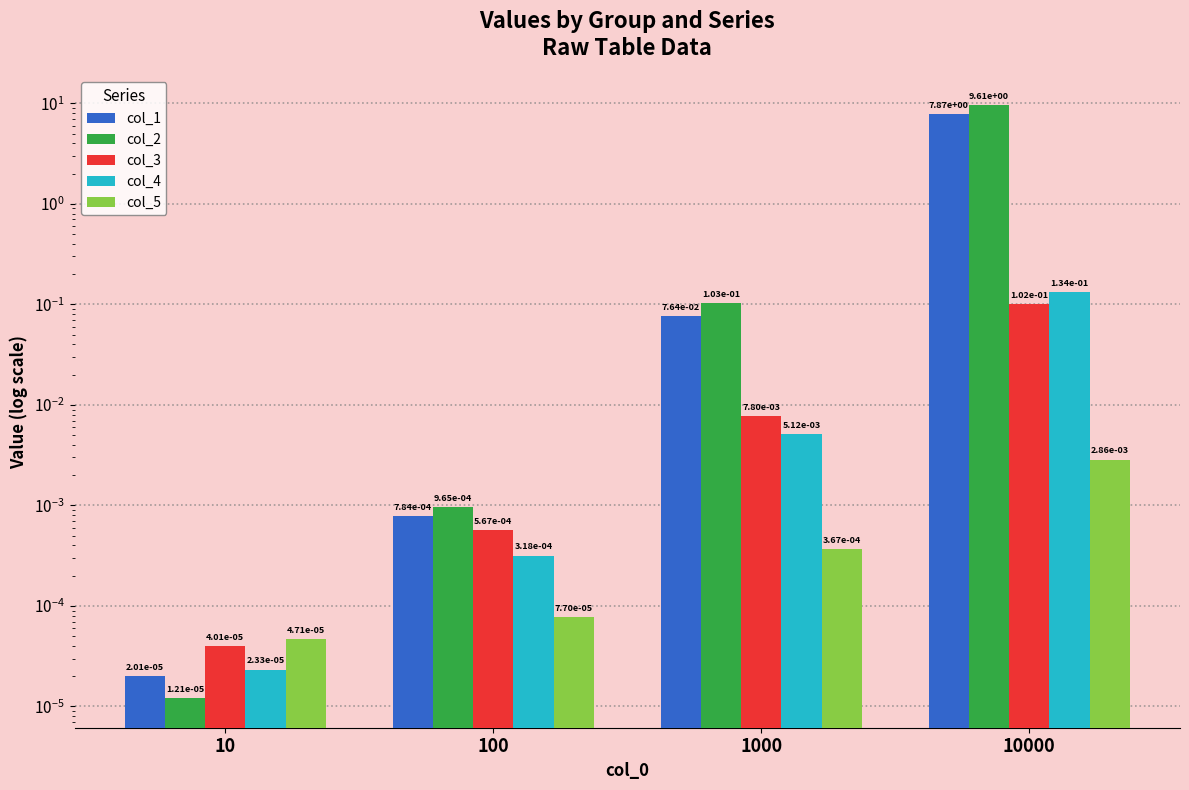

Which series changed the most between 1000 and 10000?

col_2